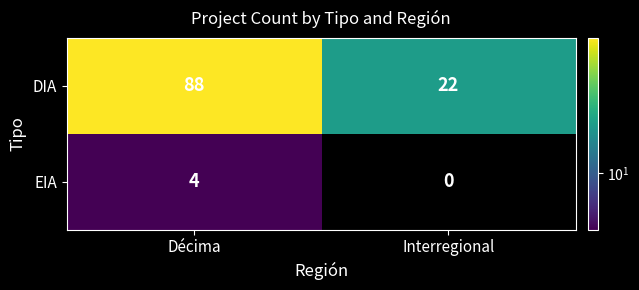

Reading left to right, extract all data points from this chart.

DIA: Décima=88	Interregional=22
EIA: Décima=4	Interregional=0